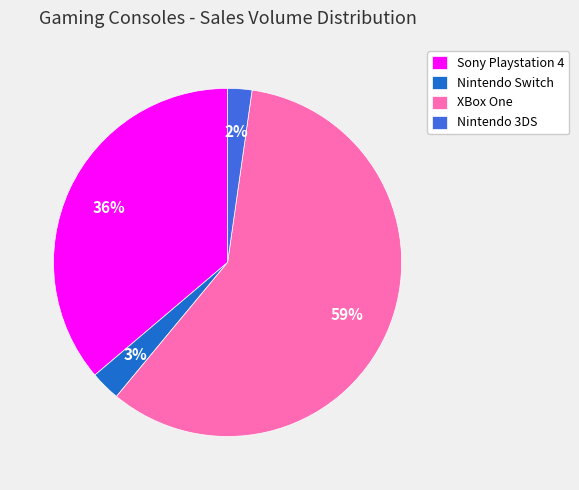

To the nearest percent, what portion does Sony Playstation 4 represent?

36%